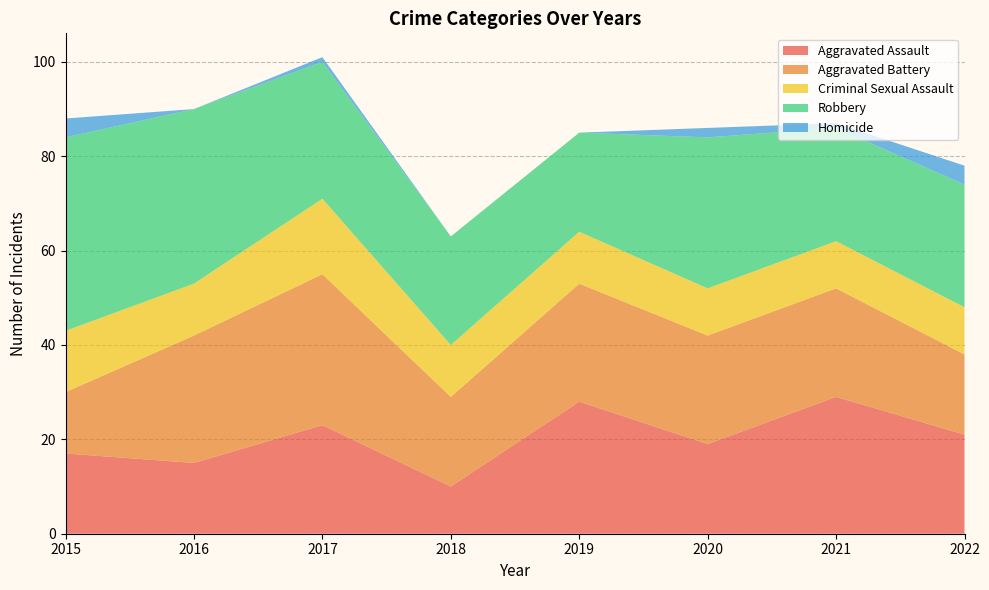

Reading left to right, list all the values displayed in this chart.

Aggravated Assault: 2015=17	2016=15	2017=23	2018=10	2019=28	2020=19	2021=29	2022=21
Aggravated Battery: 2015=13	2016=27	2017=32	2018=19	2019=25	2020=23	2021=23	2022=17
Criminal Sexual Assault: 2015=13	2016=11	2017=16	2018=11	2019=11	2020=10	2021=10	2022=10
Robbery: 2015=41	2016=37	2017=29	2018=23	2019=21	2020=32	2021=24	2022=26
Homicide: 2015=4	2016=0	2017=1	2018=0	2019=0	2020=2	2021=1	2022=4